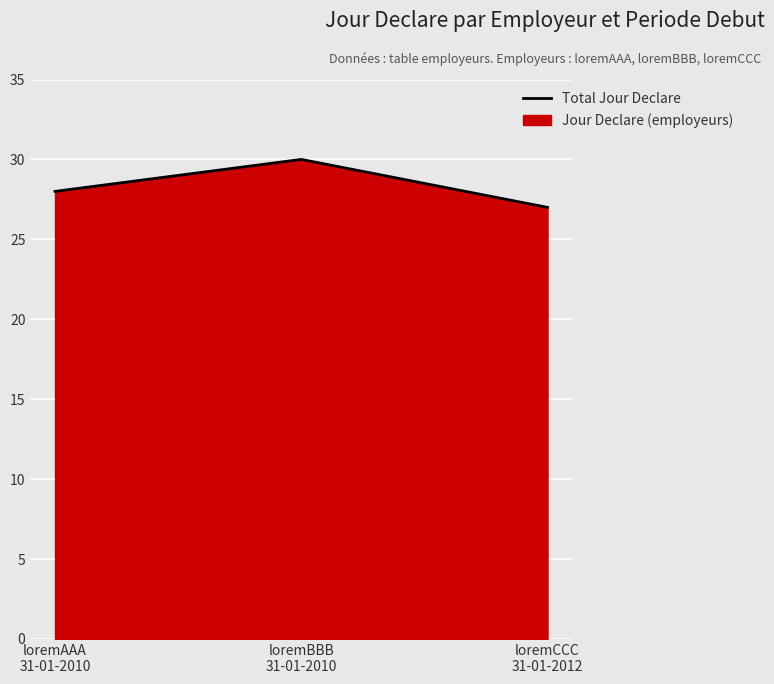

Reading left to right, extract all data points from this chart.

28	30	27